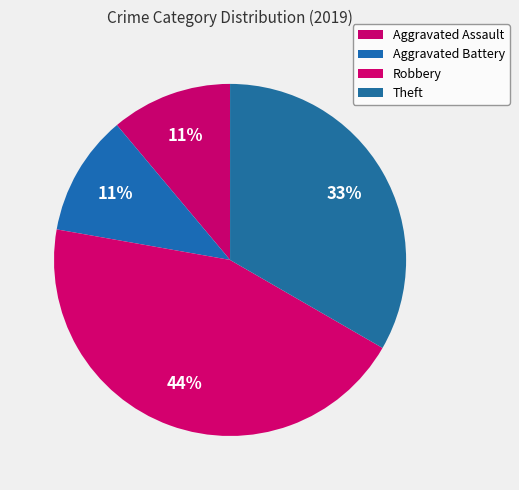

What percentage do Theft and Aggravated Assault together represent?

44.4%